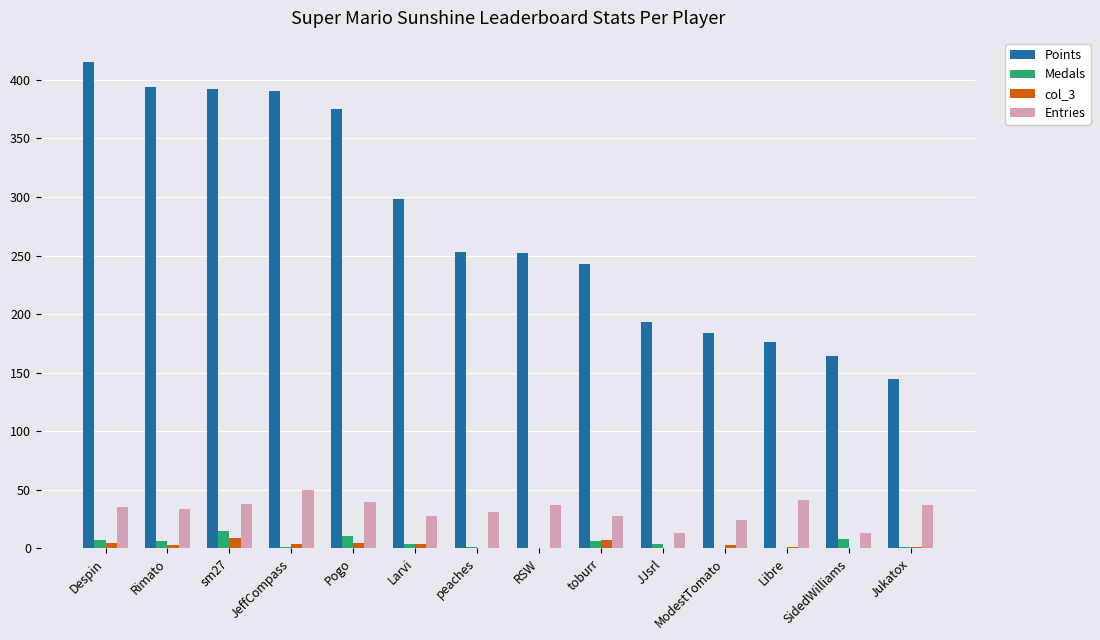

Is it true that Points equals 375 at Pogo?

True